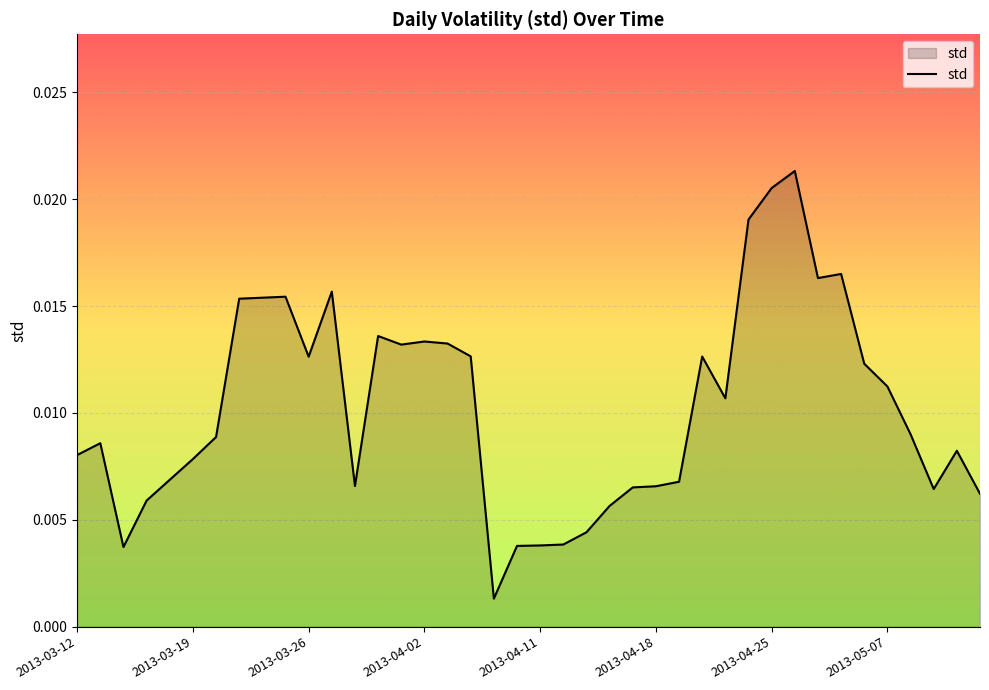

Does the chart display data point markers on the line(s)?

No